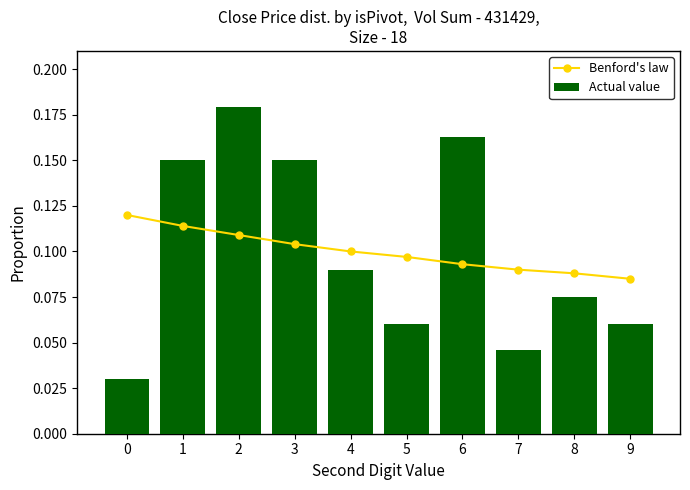

What is the sum of all Actual value values?

1.0